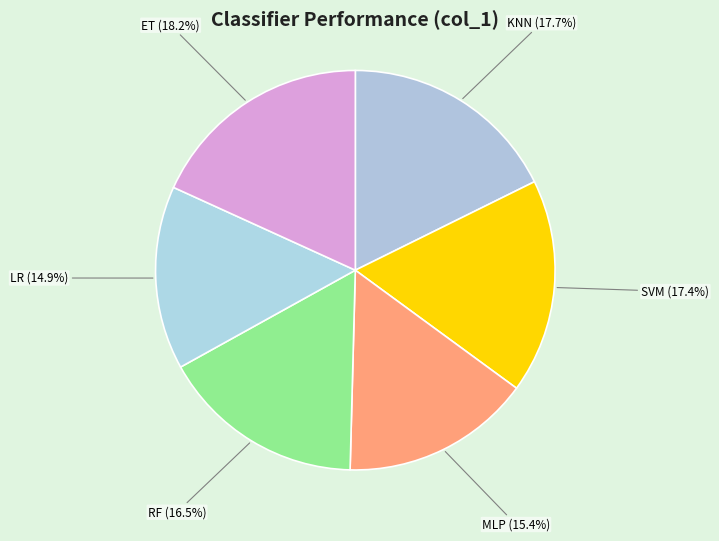

Which slice is the largest?

ET